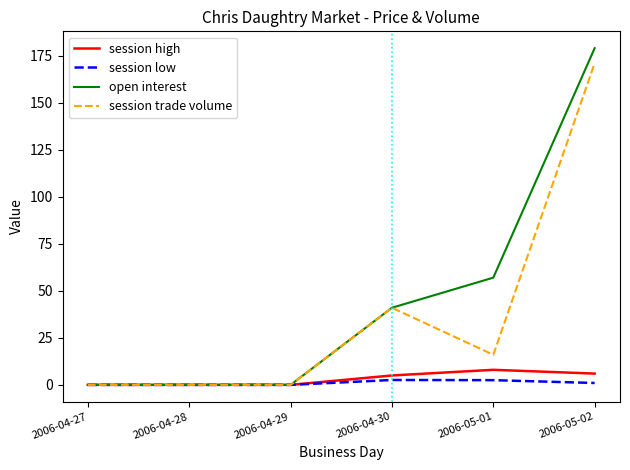

Which series has the widest spread of values?

open interest